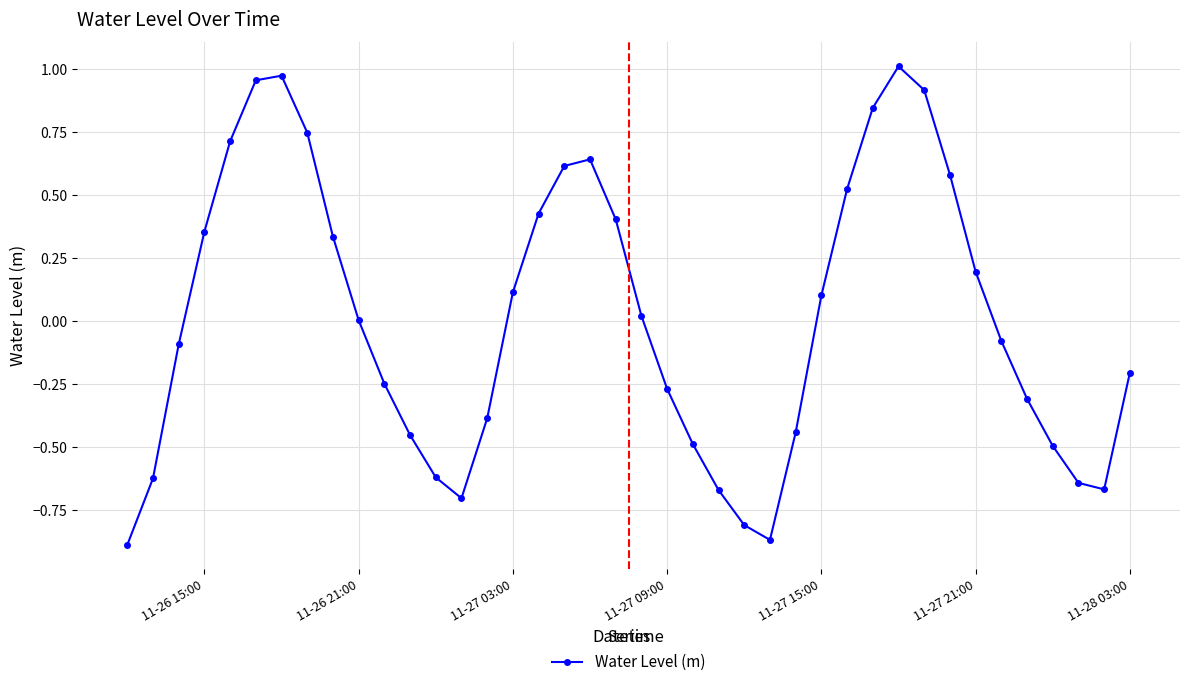

What is the difference between the second highest and second lowest values?

1.8